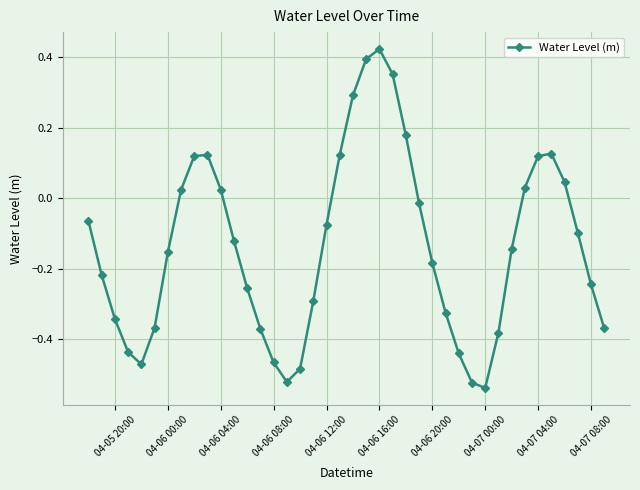

What is the sum of all values?

-5.5